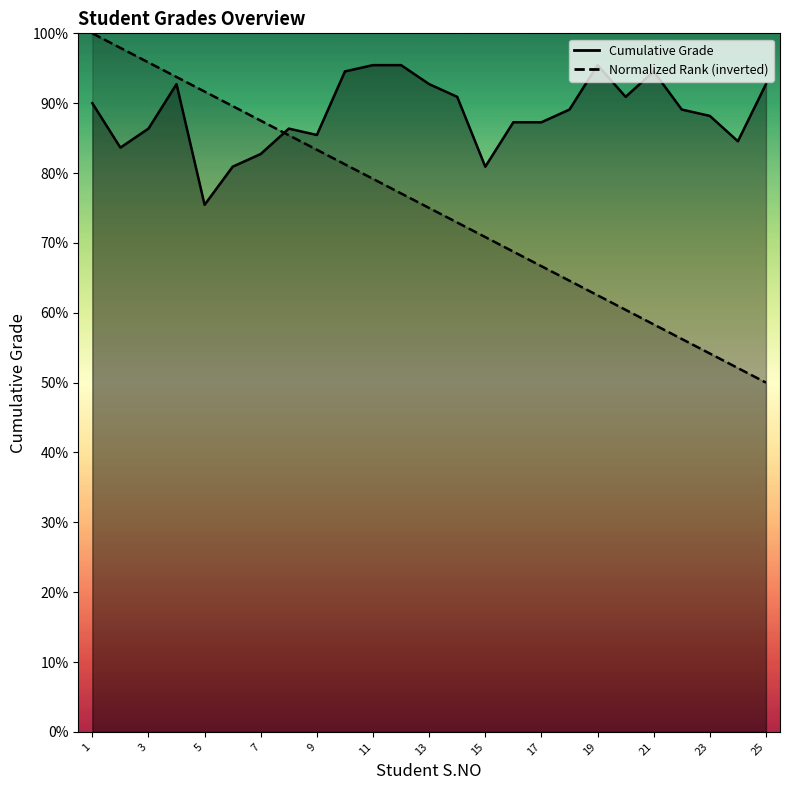

True or false: S.NO and Cumulative Grade intersect in this chart.

True